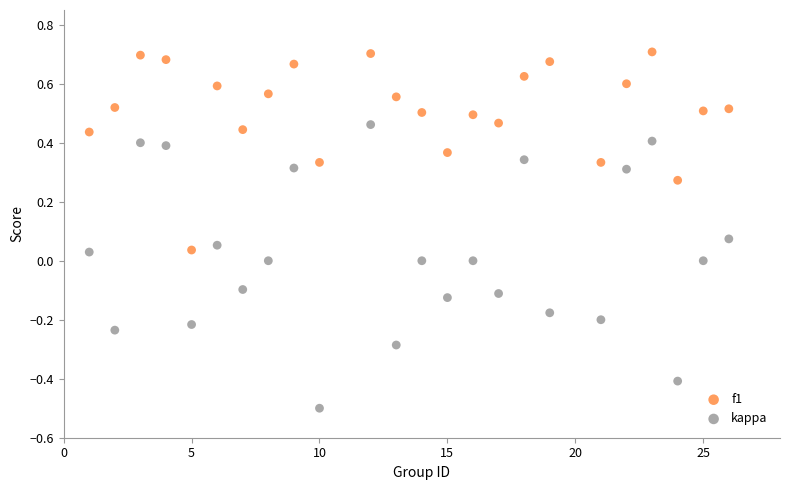

Across all data points, what is the range of Y values (max minus min)?

1.2